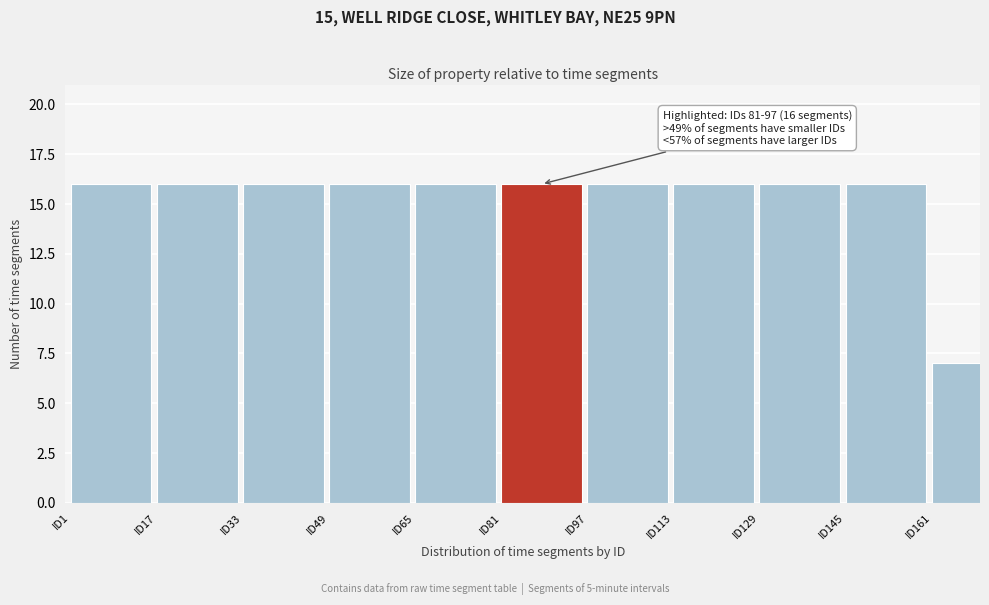

Reading left to right, transcribe all the data shown in this chart.

16	16	16	16	16	16	16	16	16	16	7